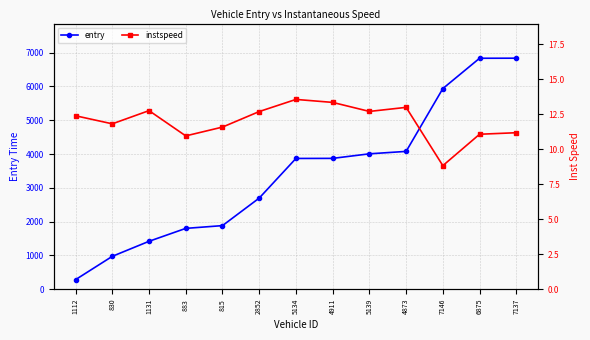

Which series changed the most between 1131 and 2852?

entry